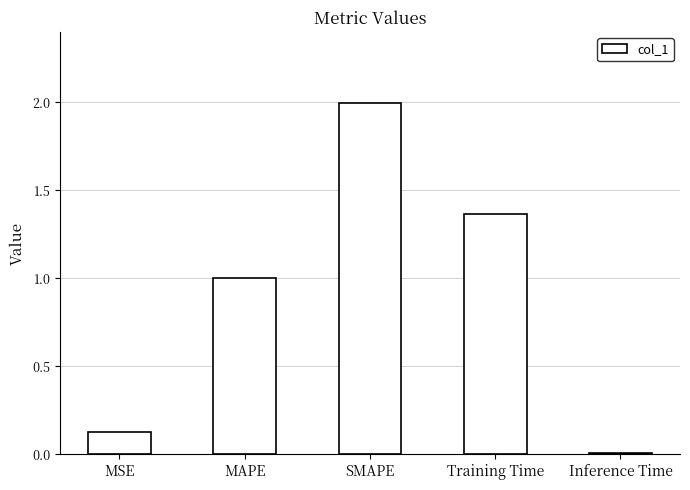

The chart shows a value of 0.5 at MAPE. True or false?

False